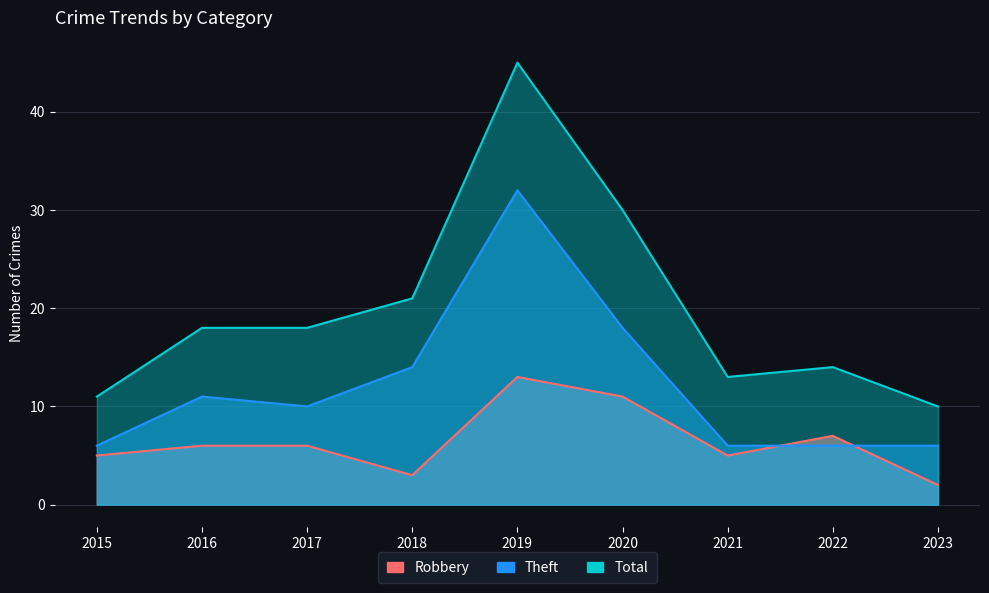

What are all the series names shown in the legend?

Robbery, Theft, Total